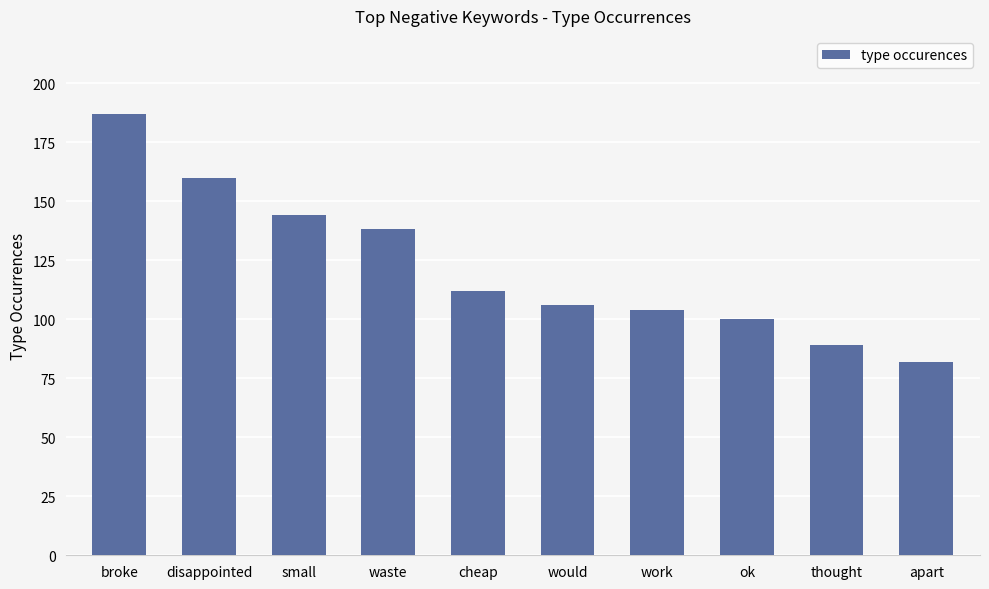

Is it true that the value at disappointed is 160?

True